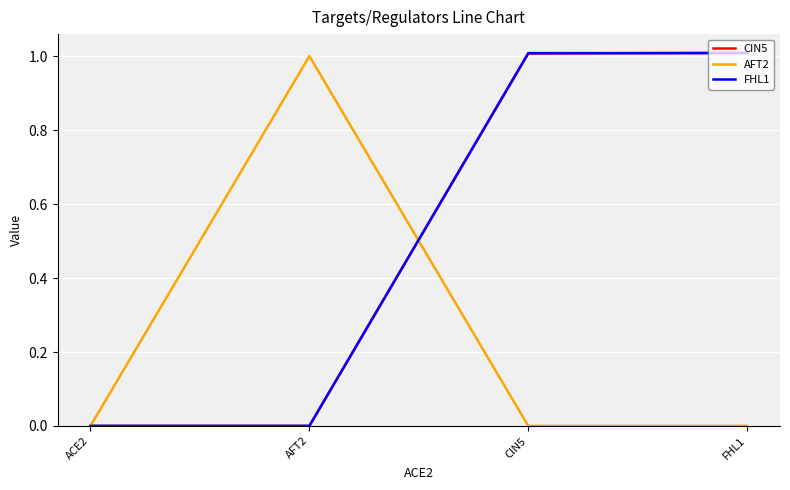

Which series changed the most between ACE2 and CIN5?

FHL1